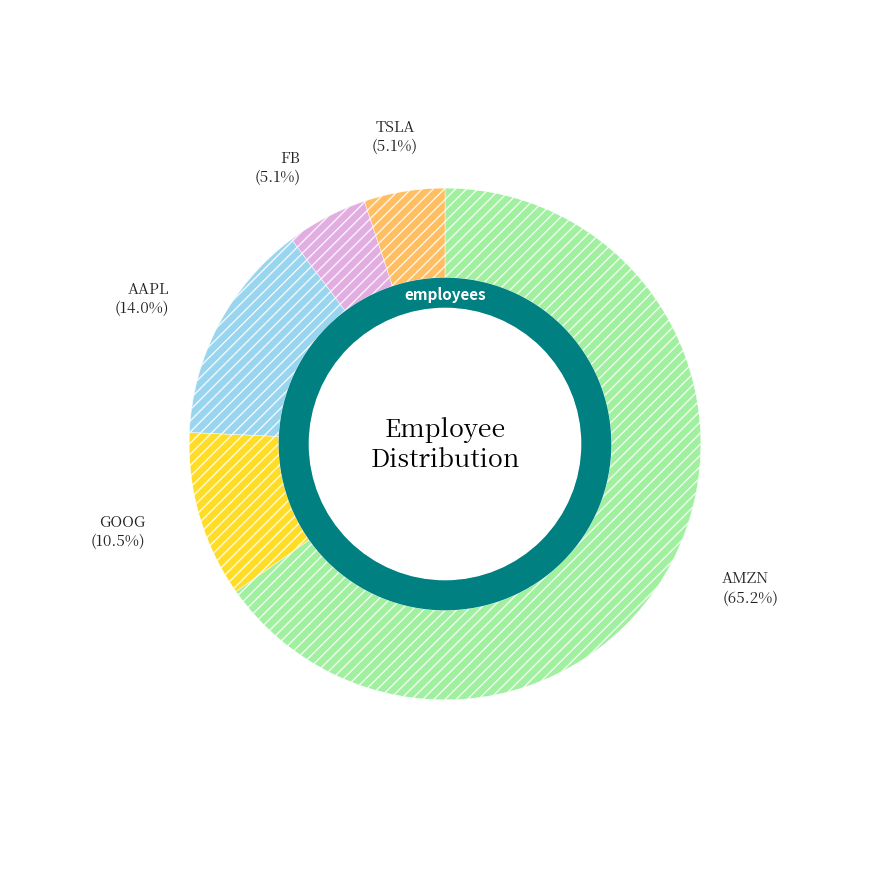

To the nearest percent, what percentage of the pie is AAPL?

14%